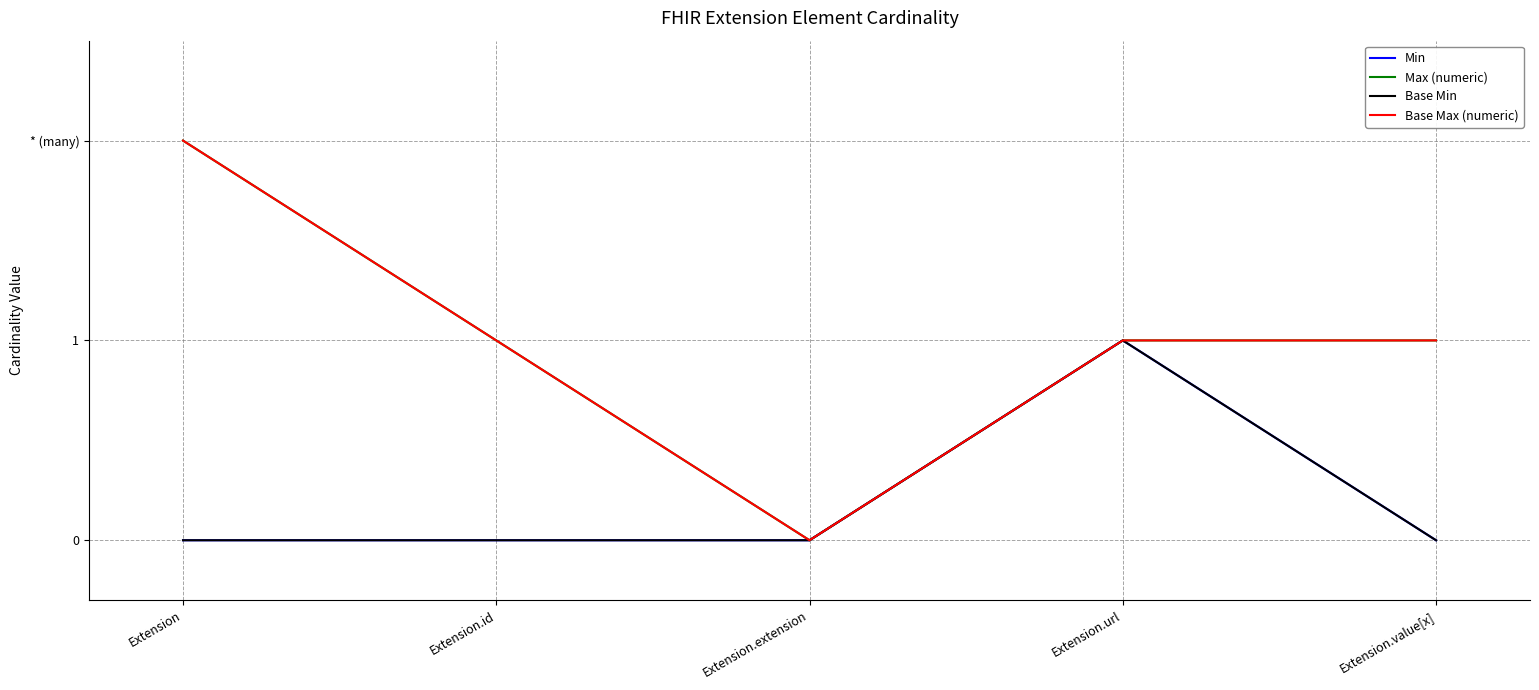

Between Extension.extension and Extension, which is larger?

Extension.extension